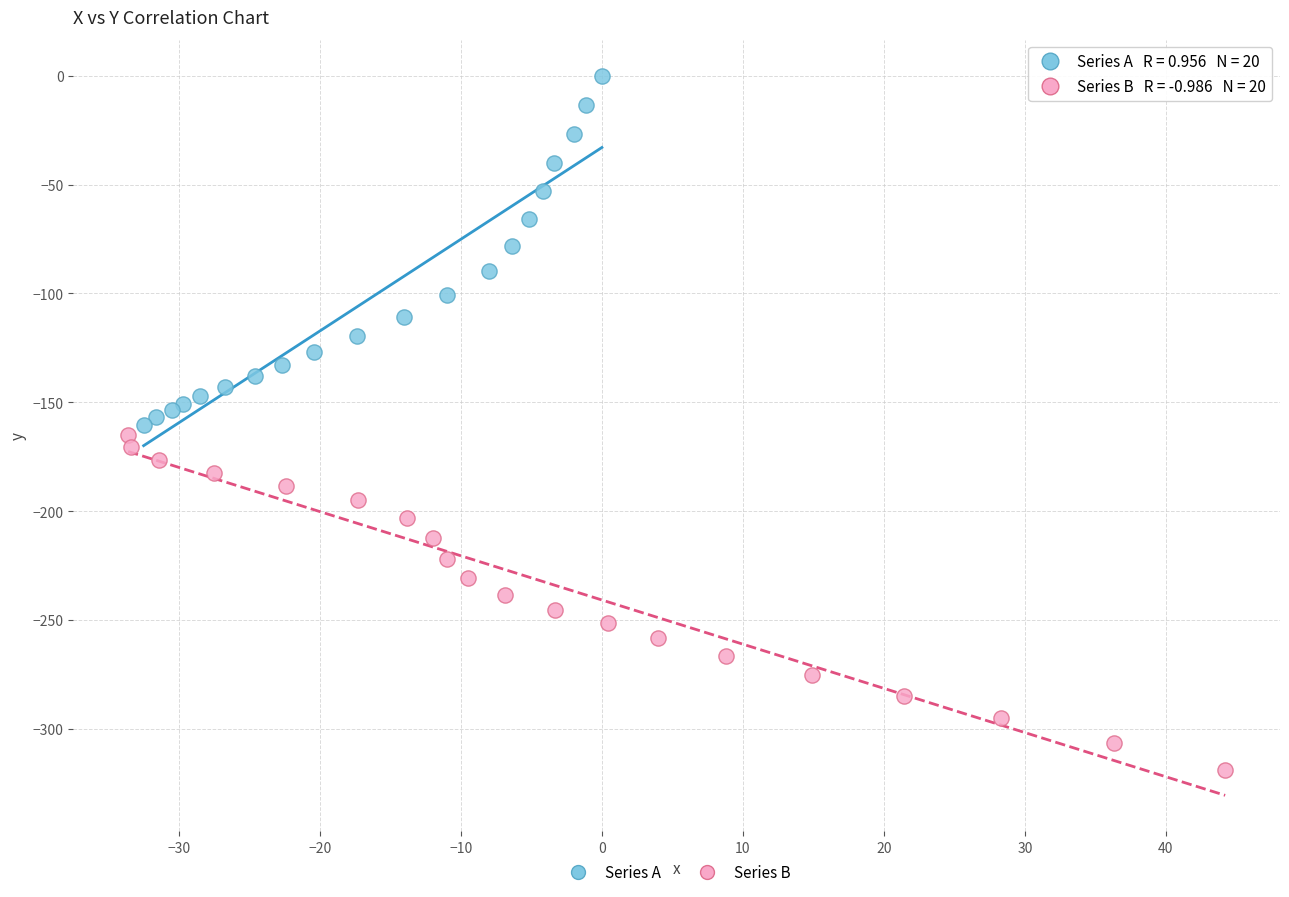

Which series reaches the minimum Y coordinate?

Series B